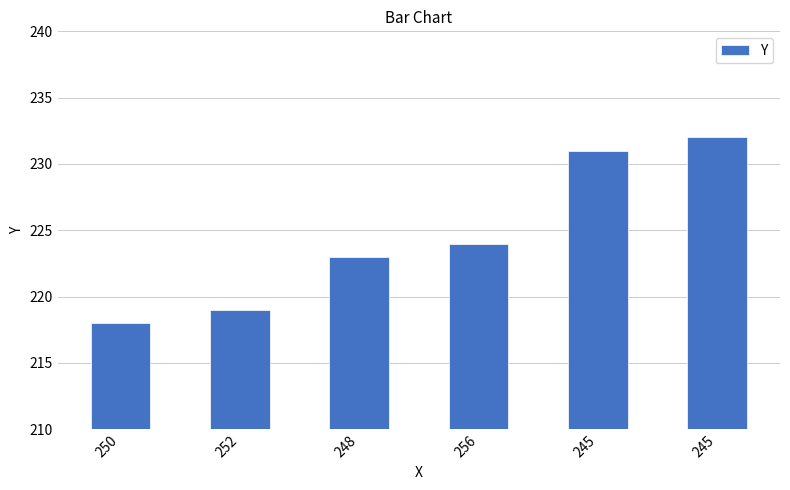

Reading right to left, list all the values displayed in this chart.

232	231	224	223	219	218